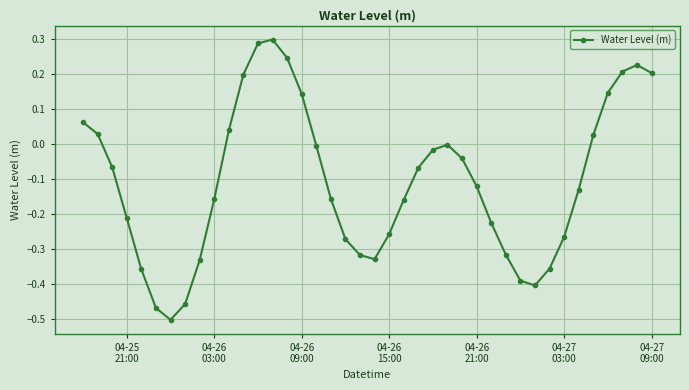

What is the sum of all values?

-4.2